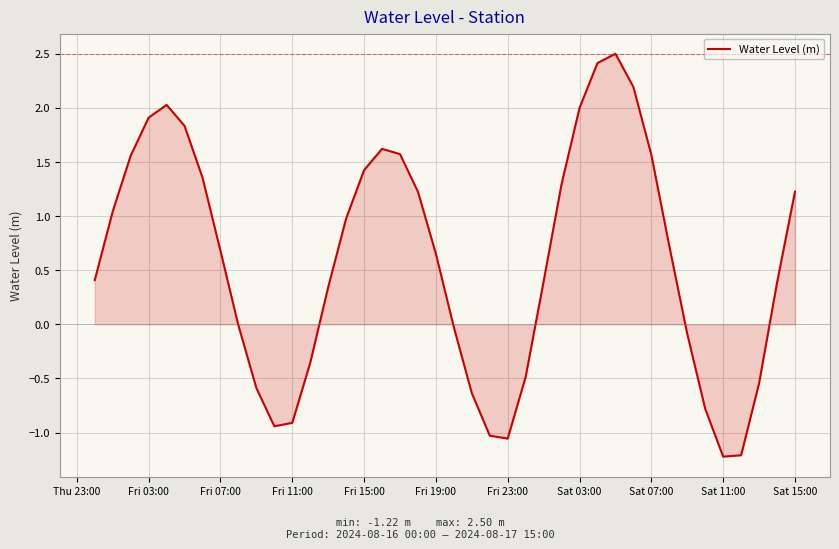

What is the minimum value shown in the chart?

-1.2